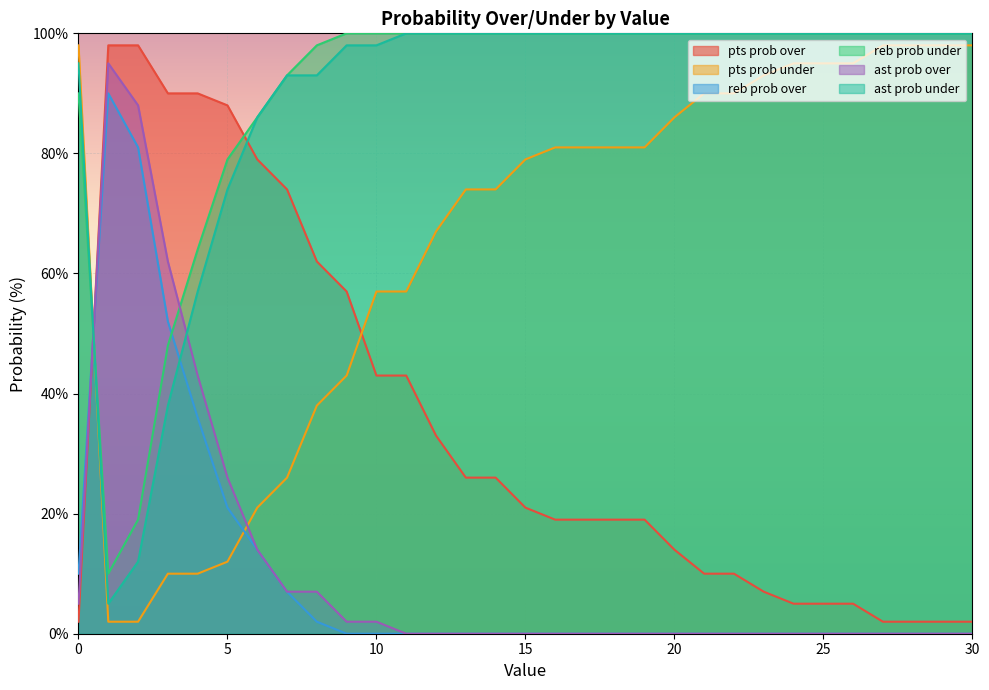

True or false: pts prob under and reb prob under intersect in this chart.

True